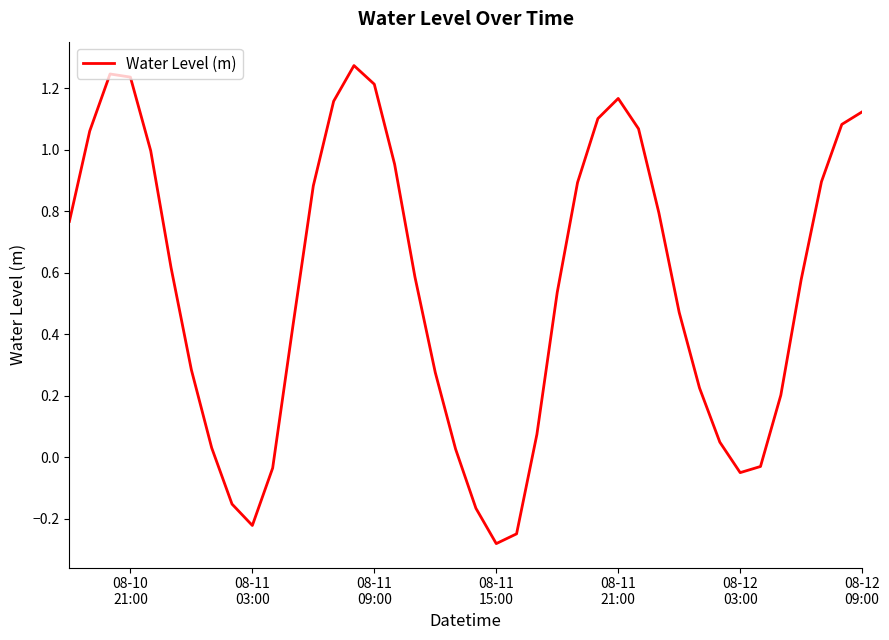

What is the difference between the maximum and minimum values?

1.6